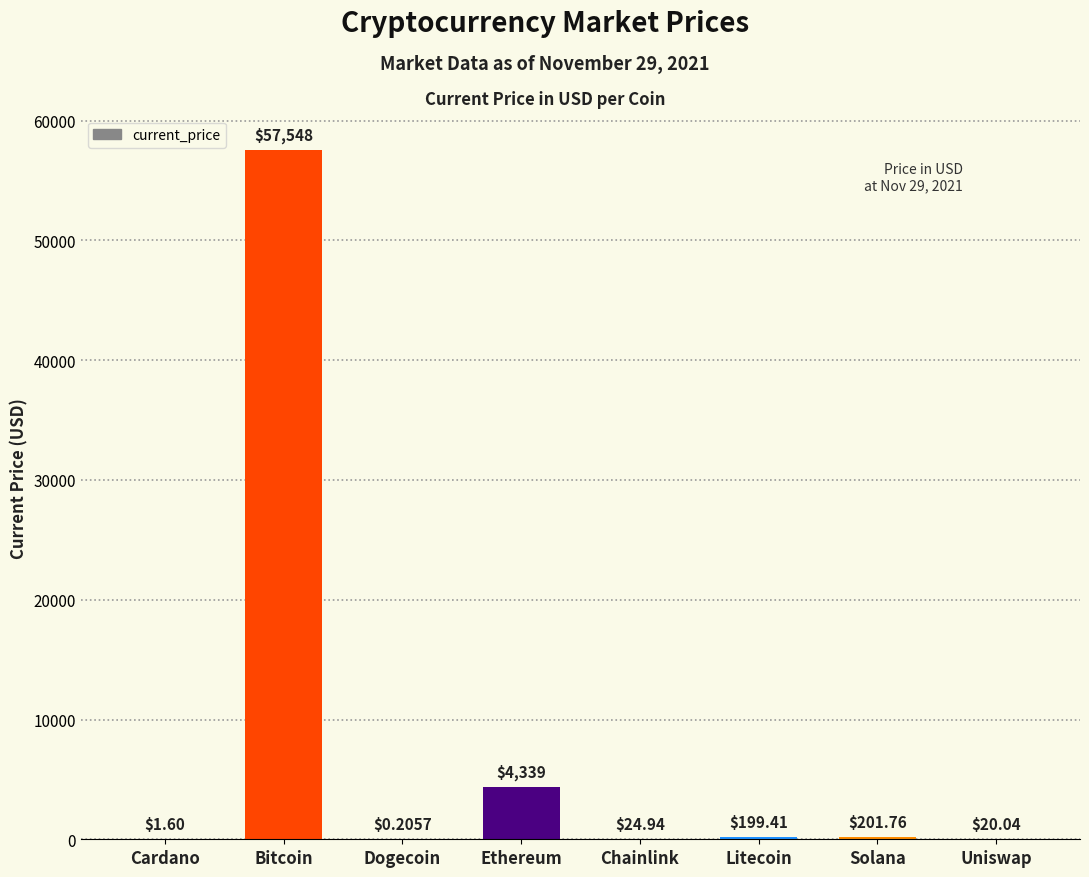

What is the sum of all values?

62334.6